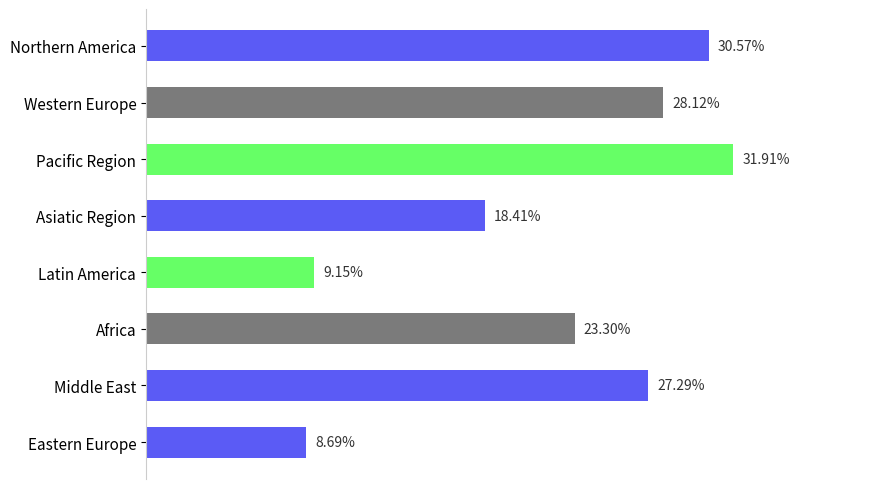

Which label corresponds to the largest value in the chart?

Pacific Region